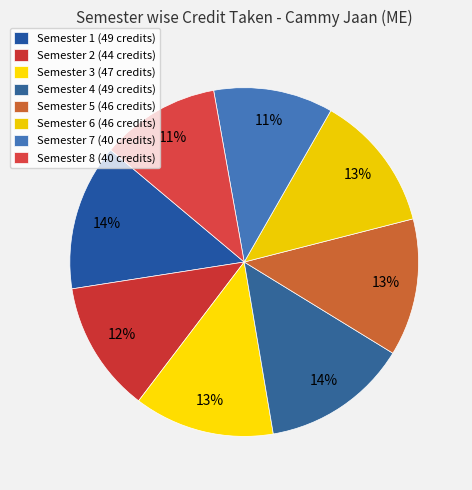

What is the smallest slice in the pie chart?

Semester 7